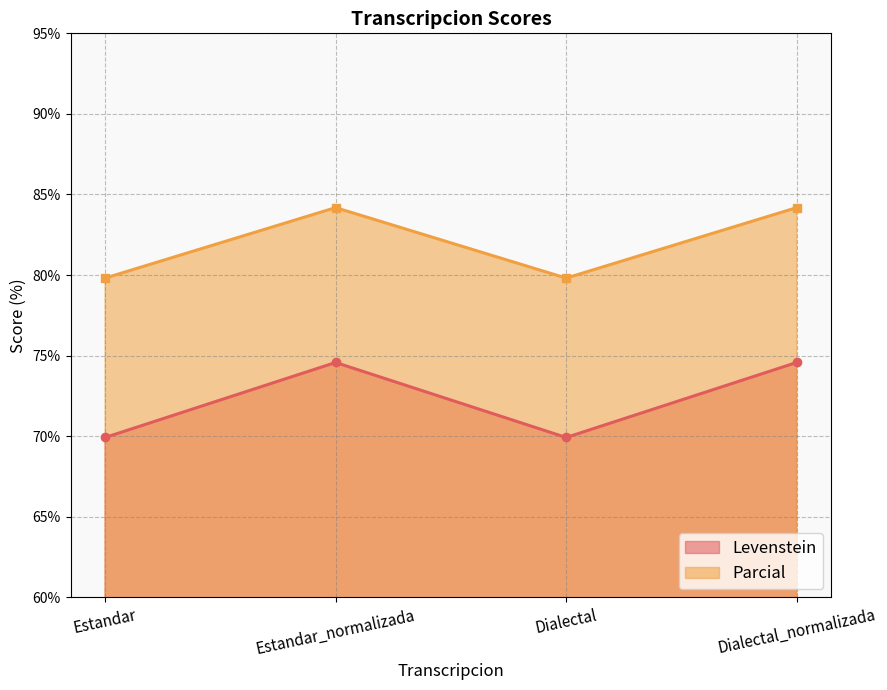

How many lines are shown in the chart?

2